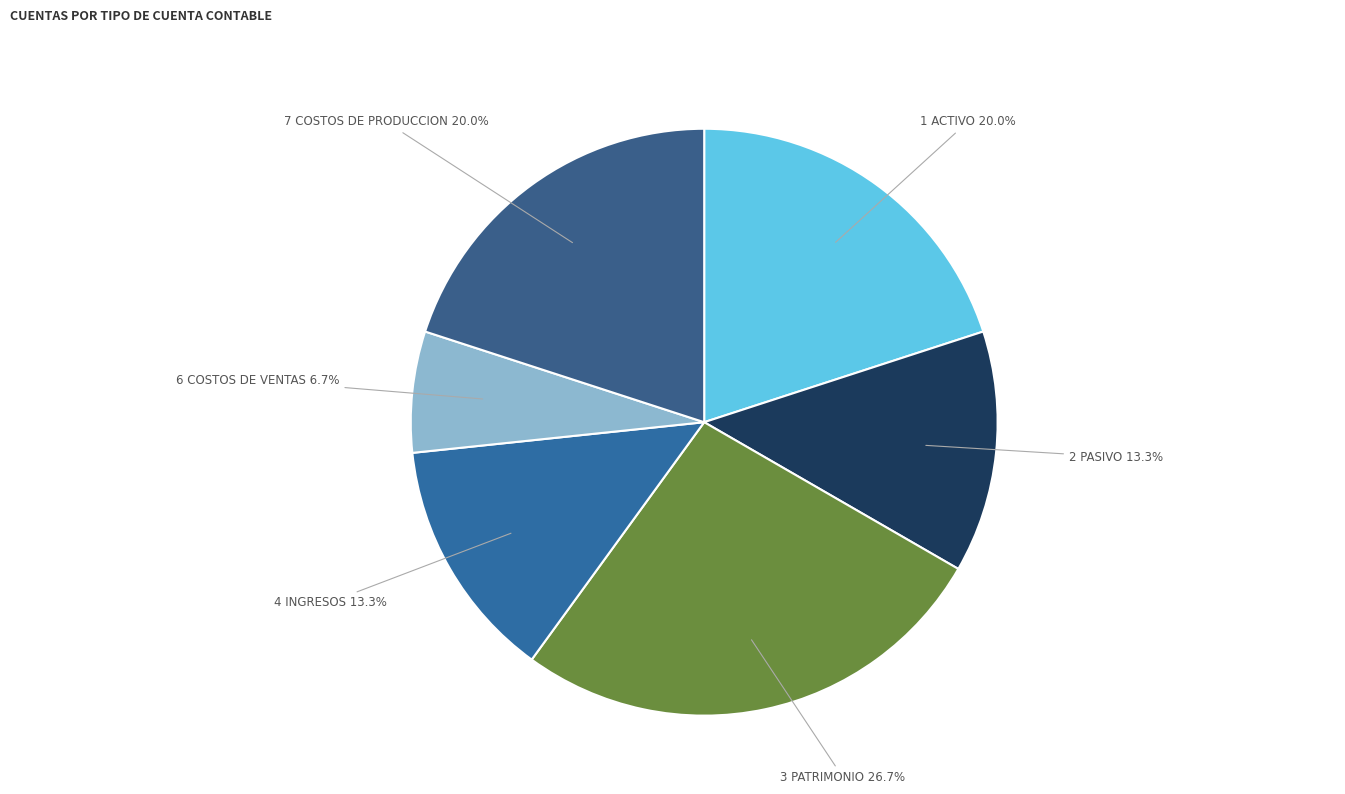

Between 1 ACTIVO and 2 PASIVO, which is larger?

1 ACTIVO